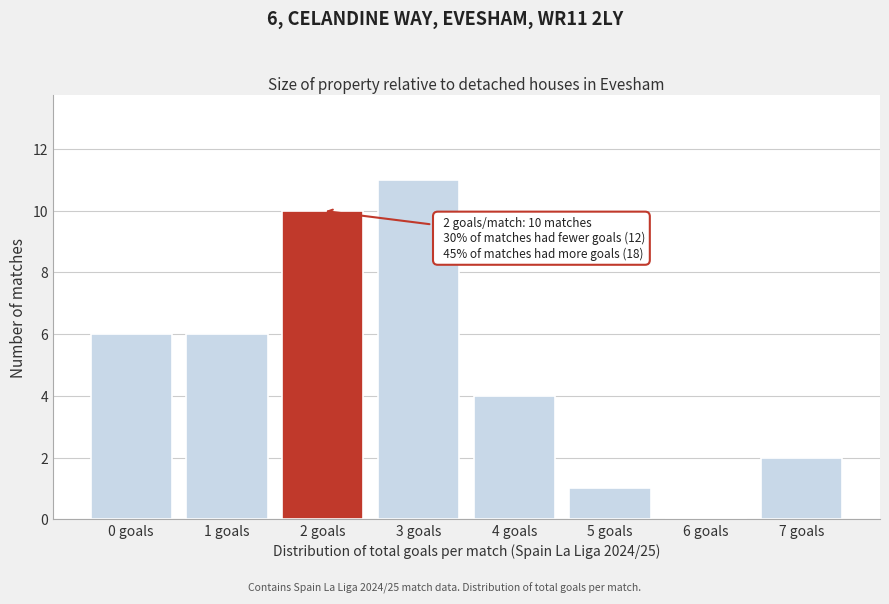

Reading left to right, extract all data points from this chart.

0 goals=6	1 goals=6	2 goals=10	3 goals=11	4 goals=4	5 goals=1	6 goals=0	7 goals=2